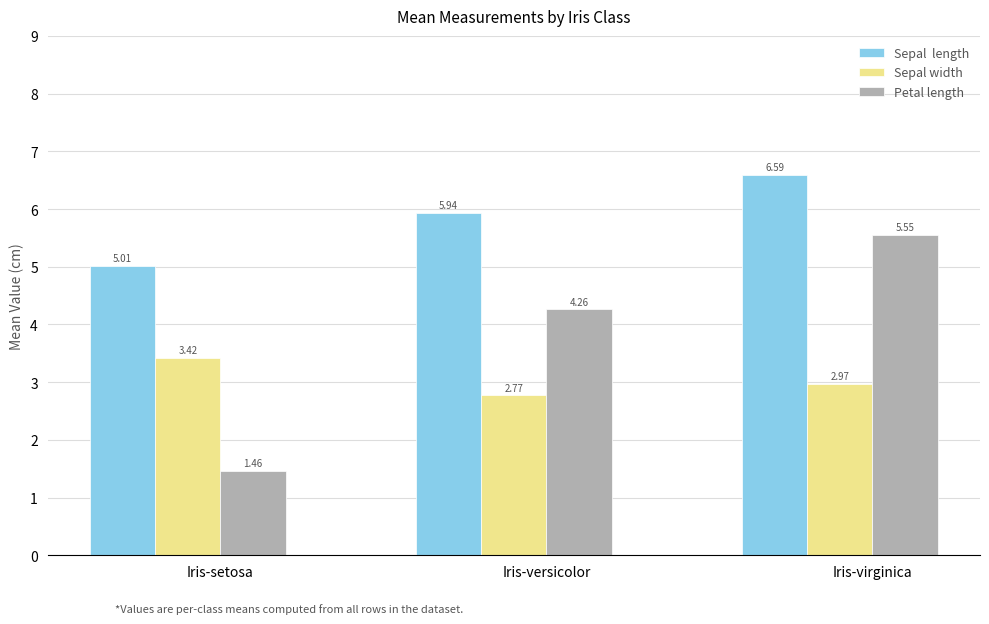

Count the number of categories in the chart.

3